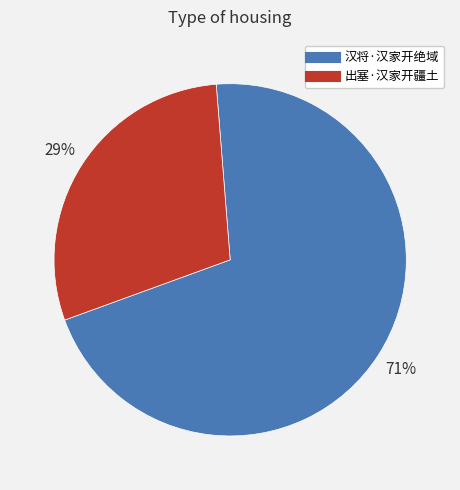

How many segments does this pie chart have?

2